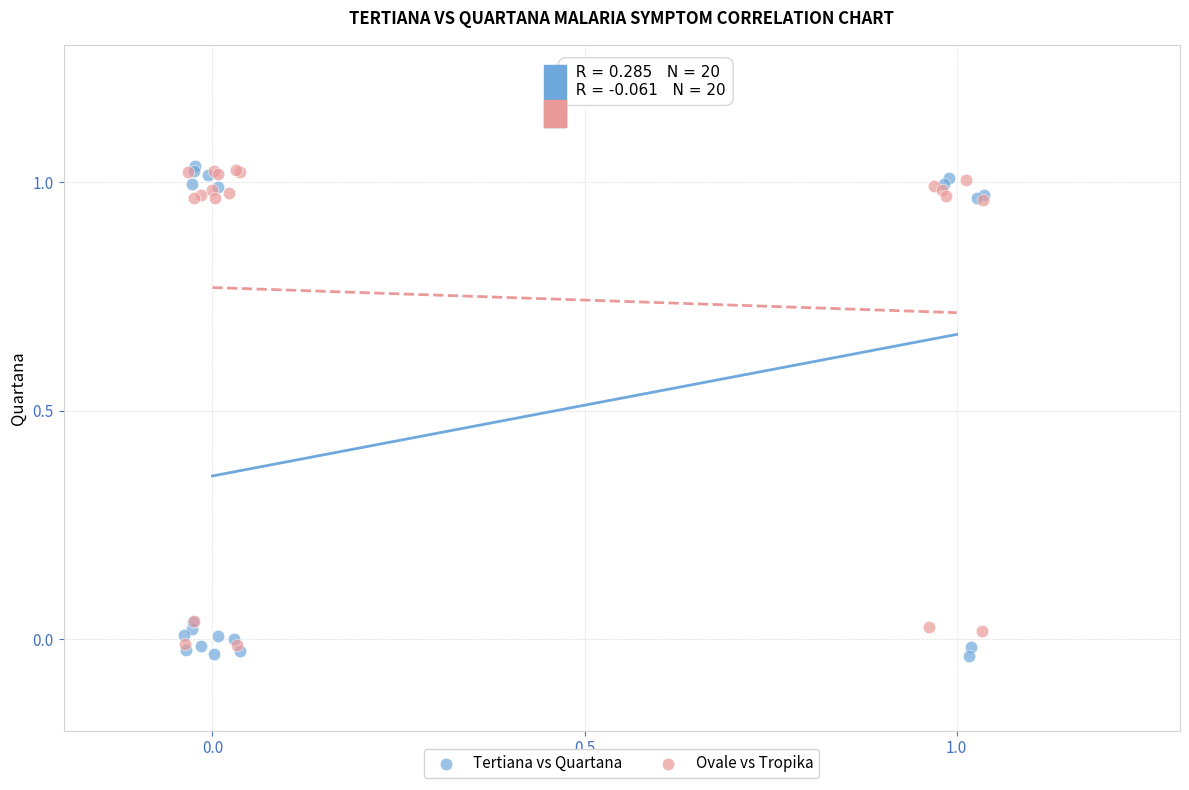

Which series has the widest spread of Y values?

Tertiana vs Quartana